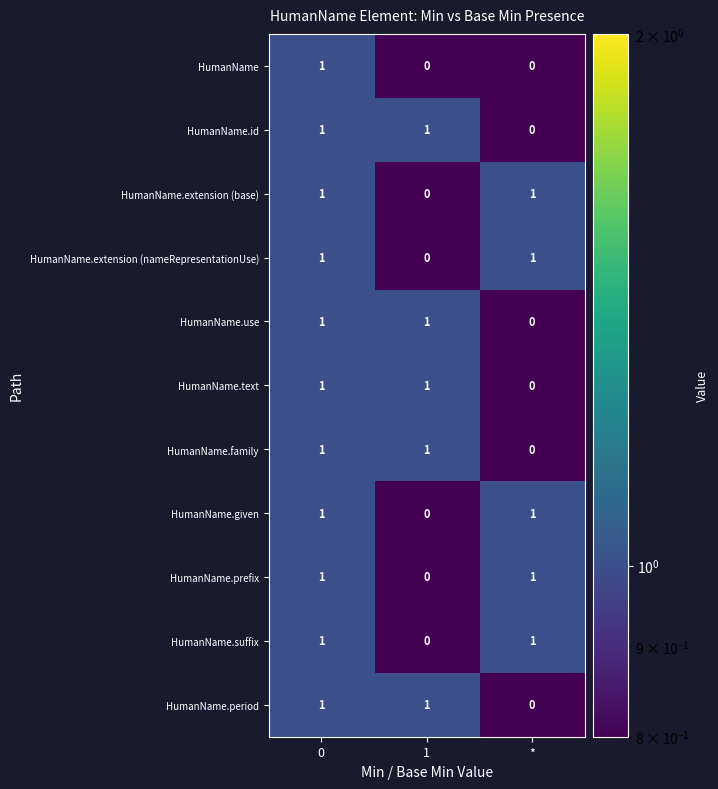

At which label does HumanName.period reach its minimum?

*